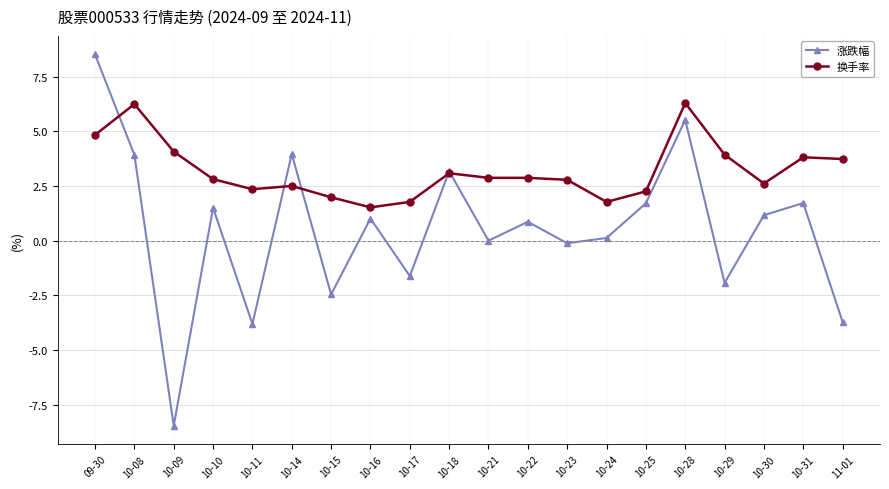

At which category does 换手率 reach its first local peak?

10-08